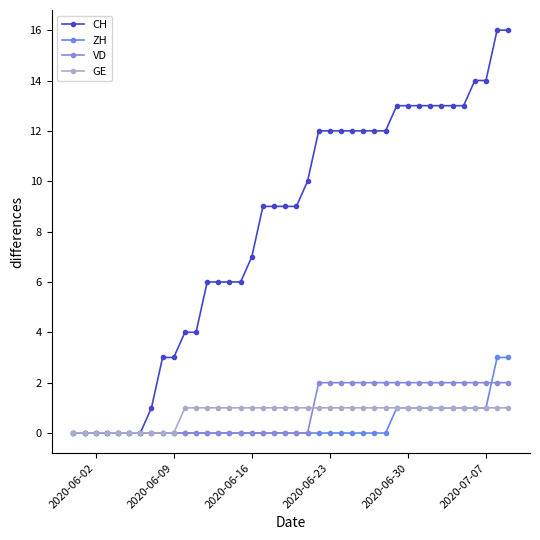

What is the maximum value shown in the chart?

16